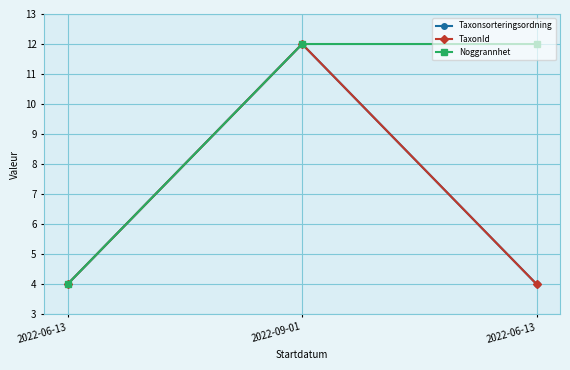

What is the sum of all Taxonsorteringsordning values?

20